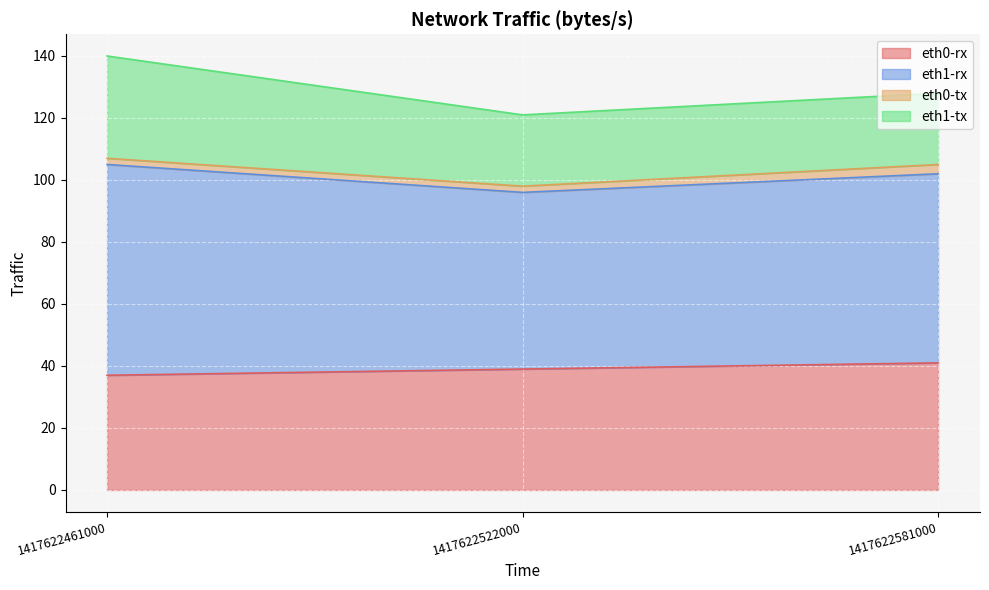

What is the maximum value for eth0-rx?

41